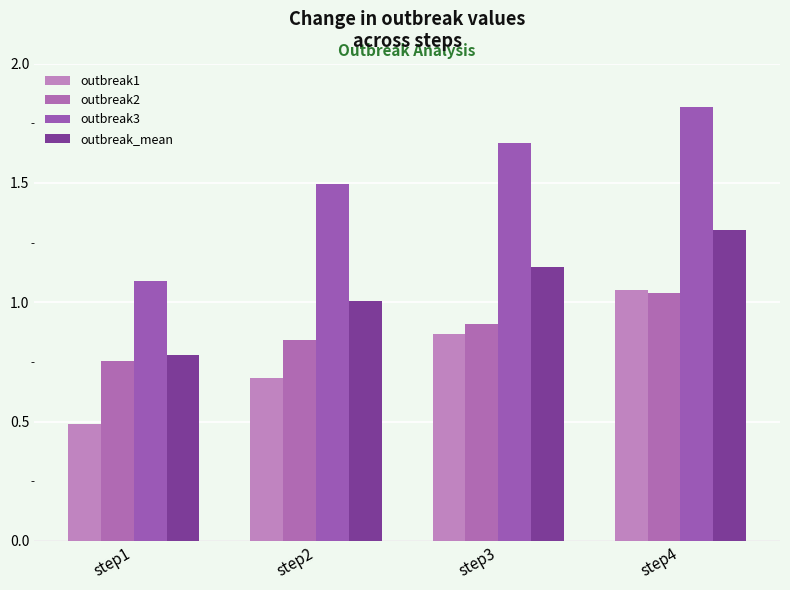

Which category has the lowest value across all series?

step1